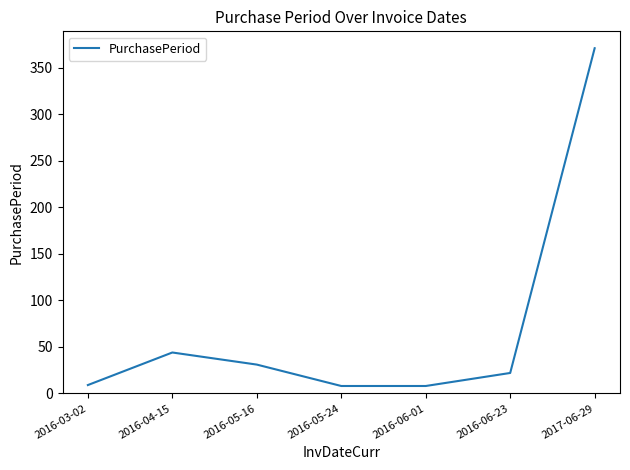

At which label is the value closest to 189?

2016-04-15